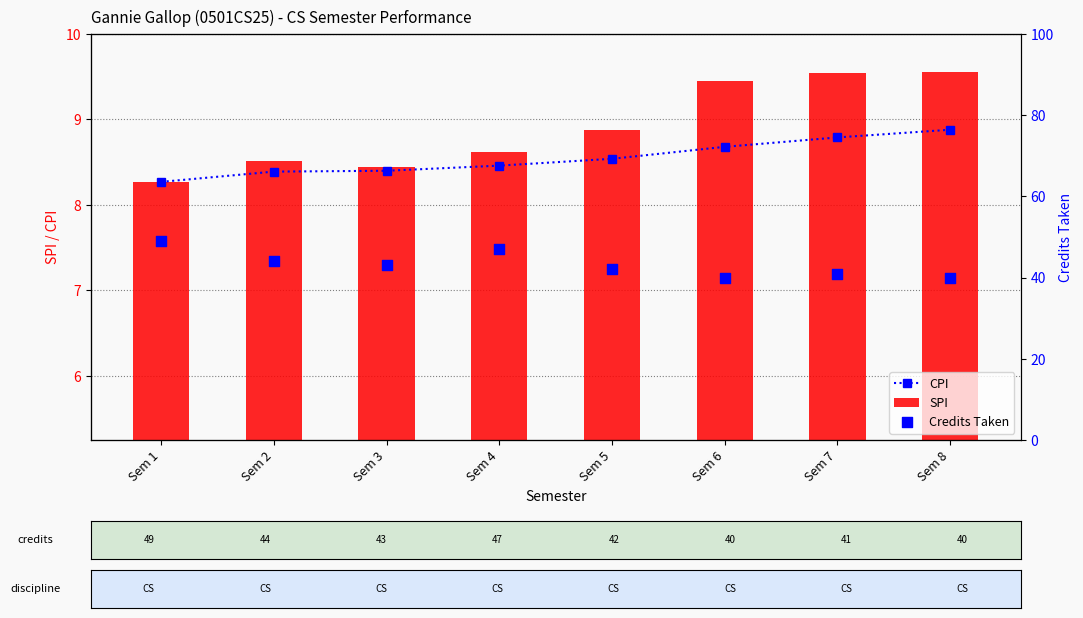

Which series has the largest total across all categories?

Credits Taken